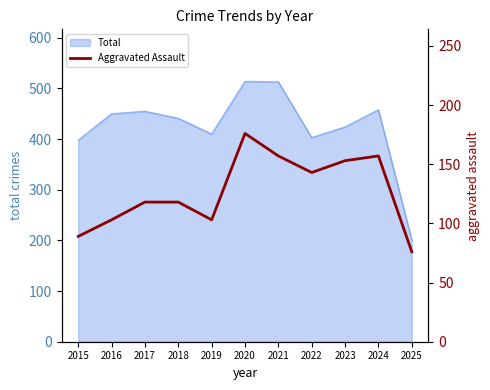

What is the minimum value shown in the chart?

76